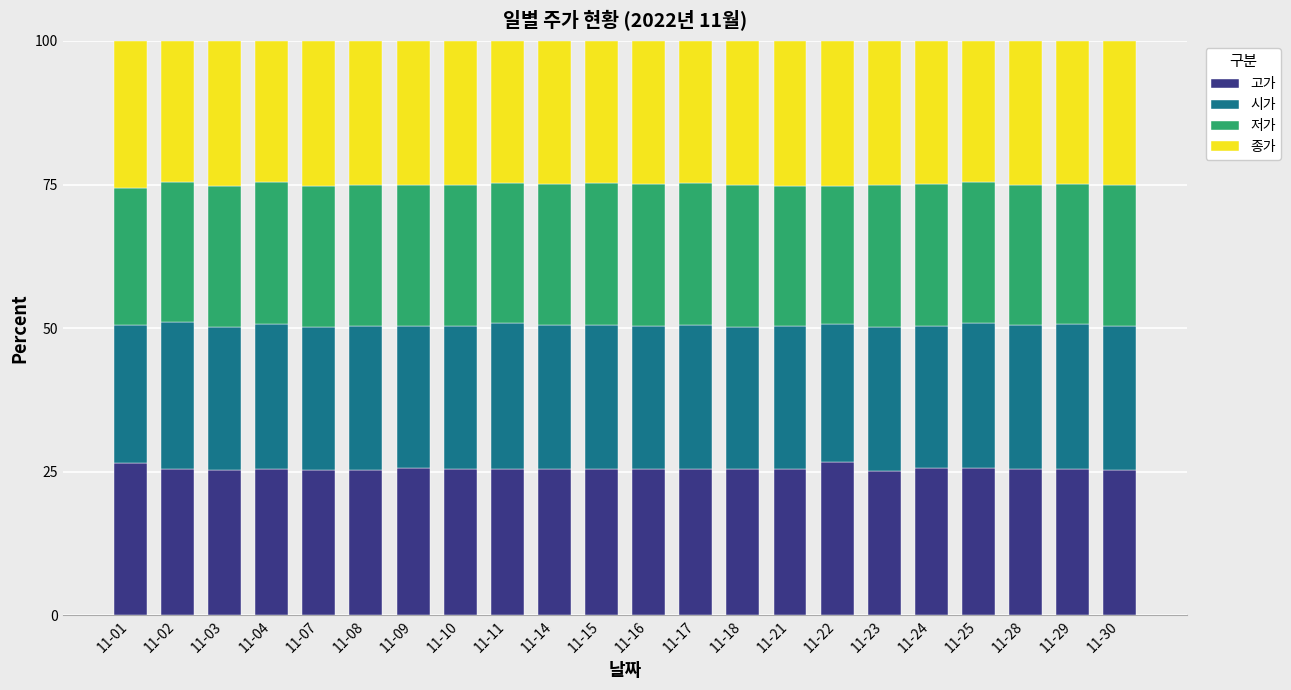

What is the total value across all series at 11-02?

100.0